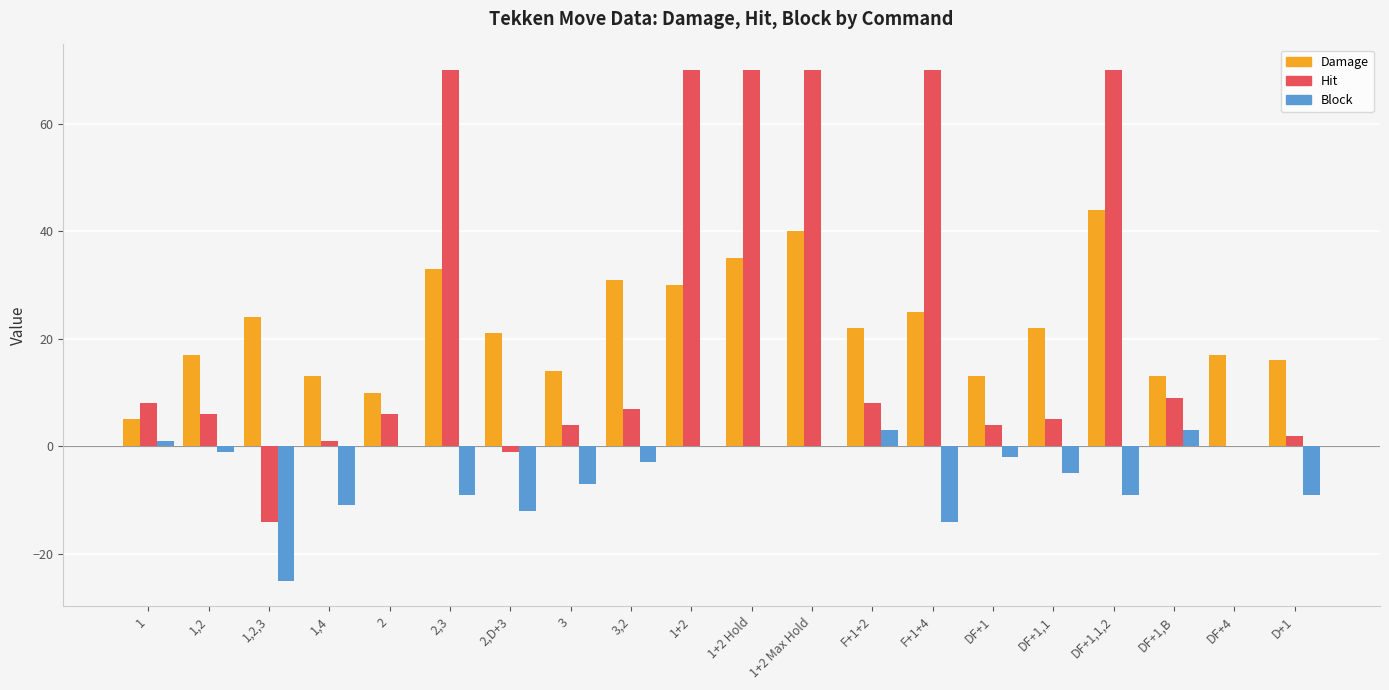

How many series are shown in this chart?

3